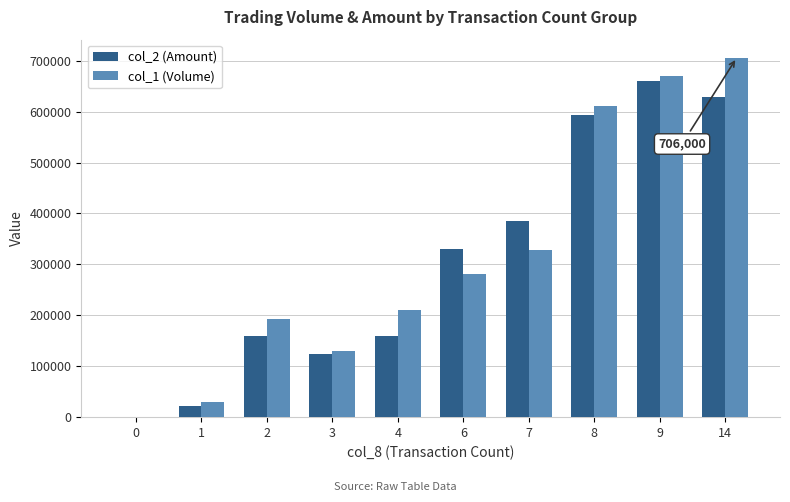

Between 6 and 9, which series saw the biggest shift?

col_1 (Volume)